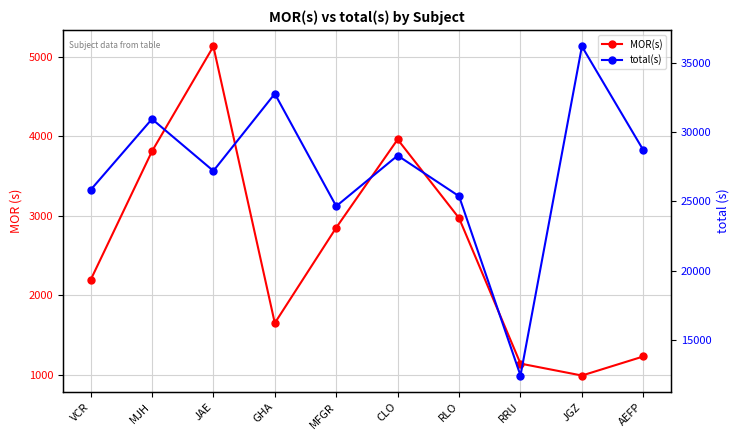

Reading right to left, list all the values displayed in this chart.

MOR(s): 1230	990	1140	2970	3960	2850	1650	5130	3810	2190
total(s): 28710	36210	12420	25380	28320	24660	32790	27210	30960	25830